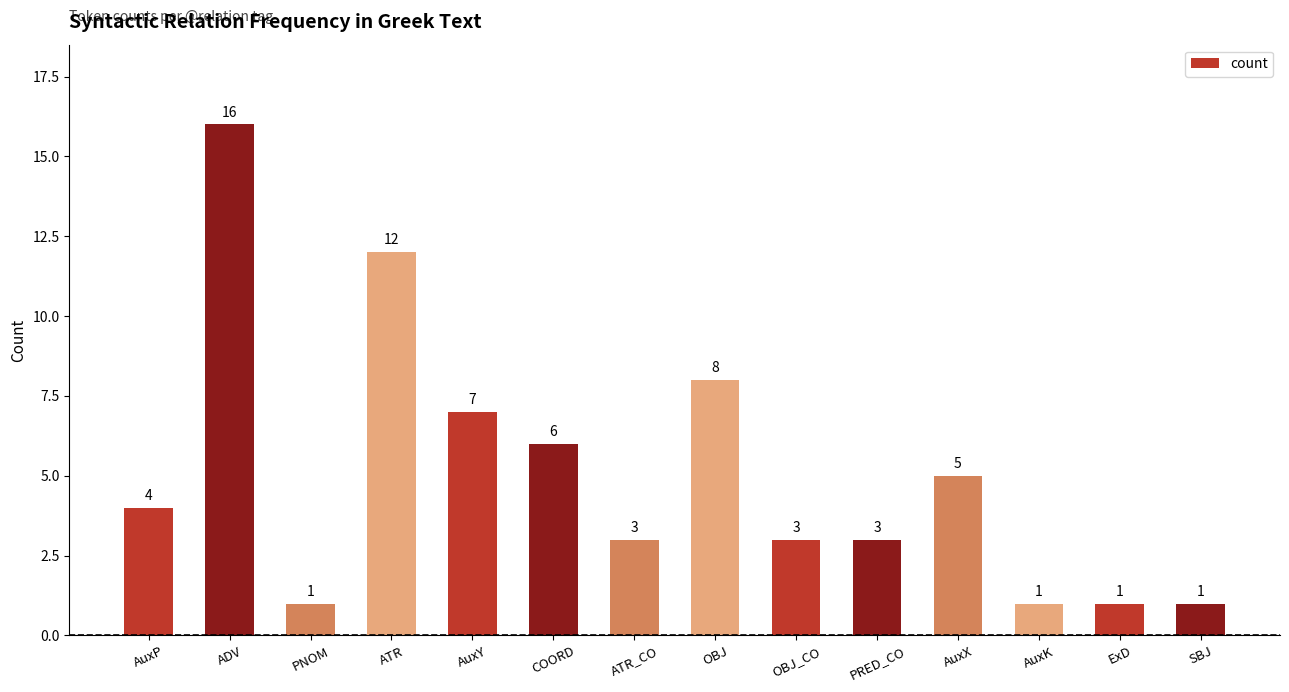

Between ExD and COORD, which is larger?

COORD